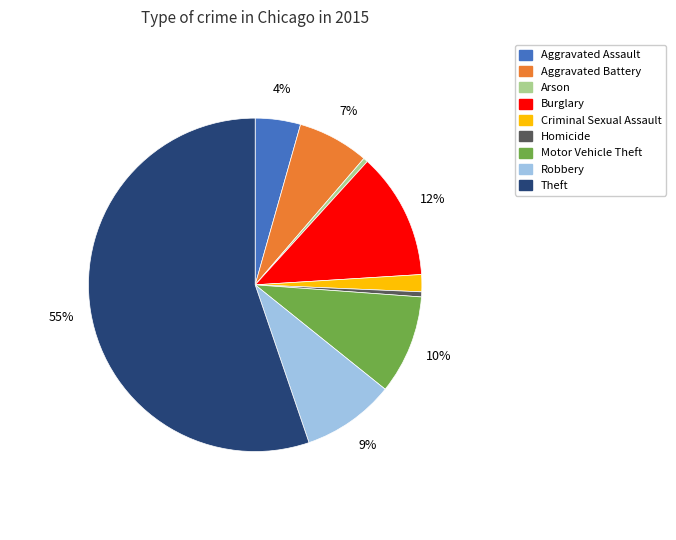

What is the largest slice in the pie chart?

Theft